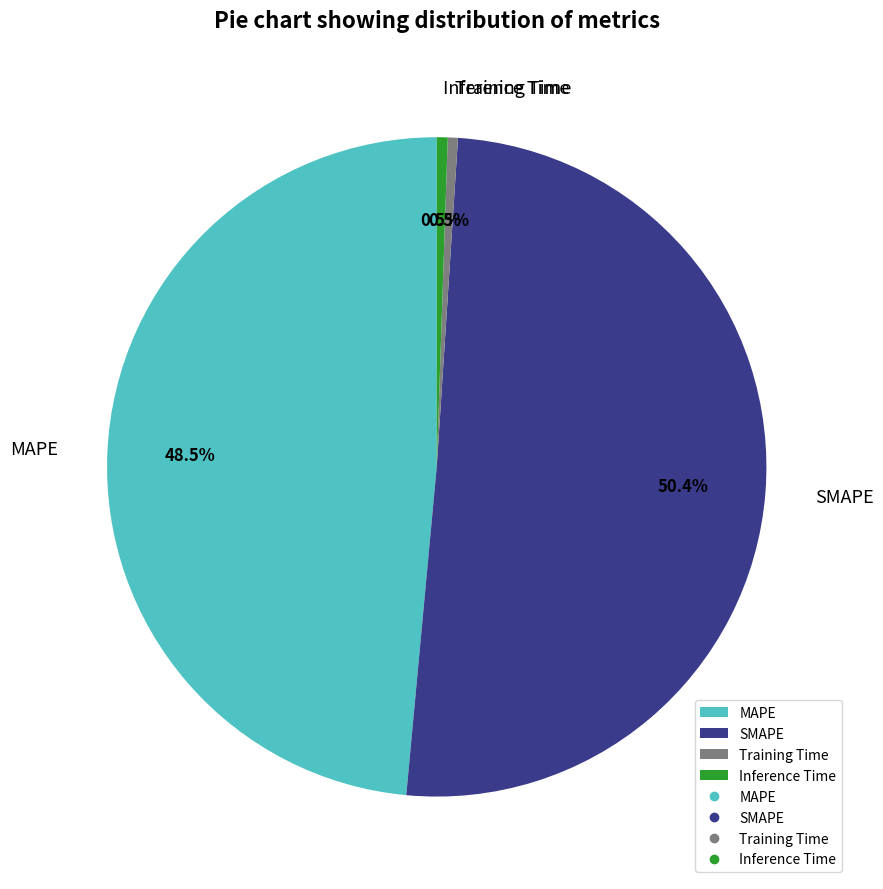

Is the sum of SMAPE and Inference Time greater than half?

Yes